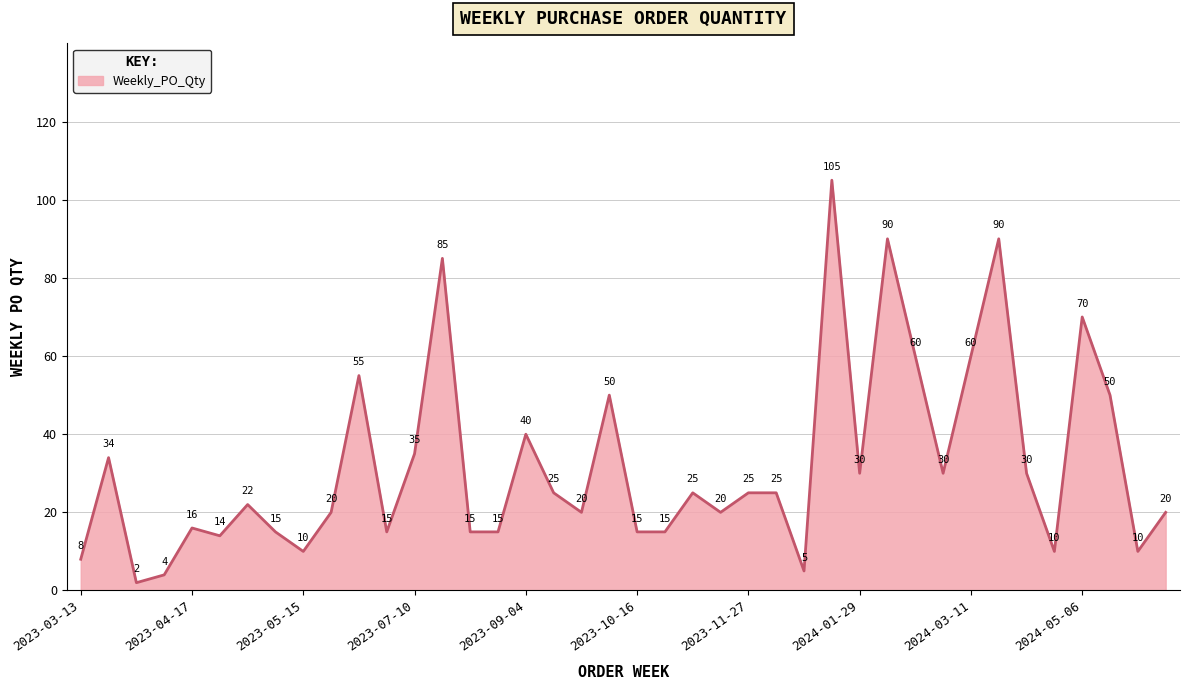

What is the average value?

32